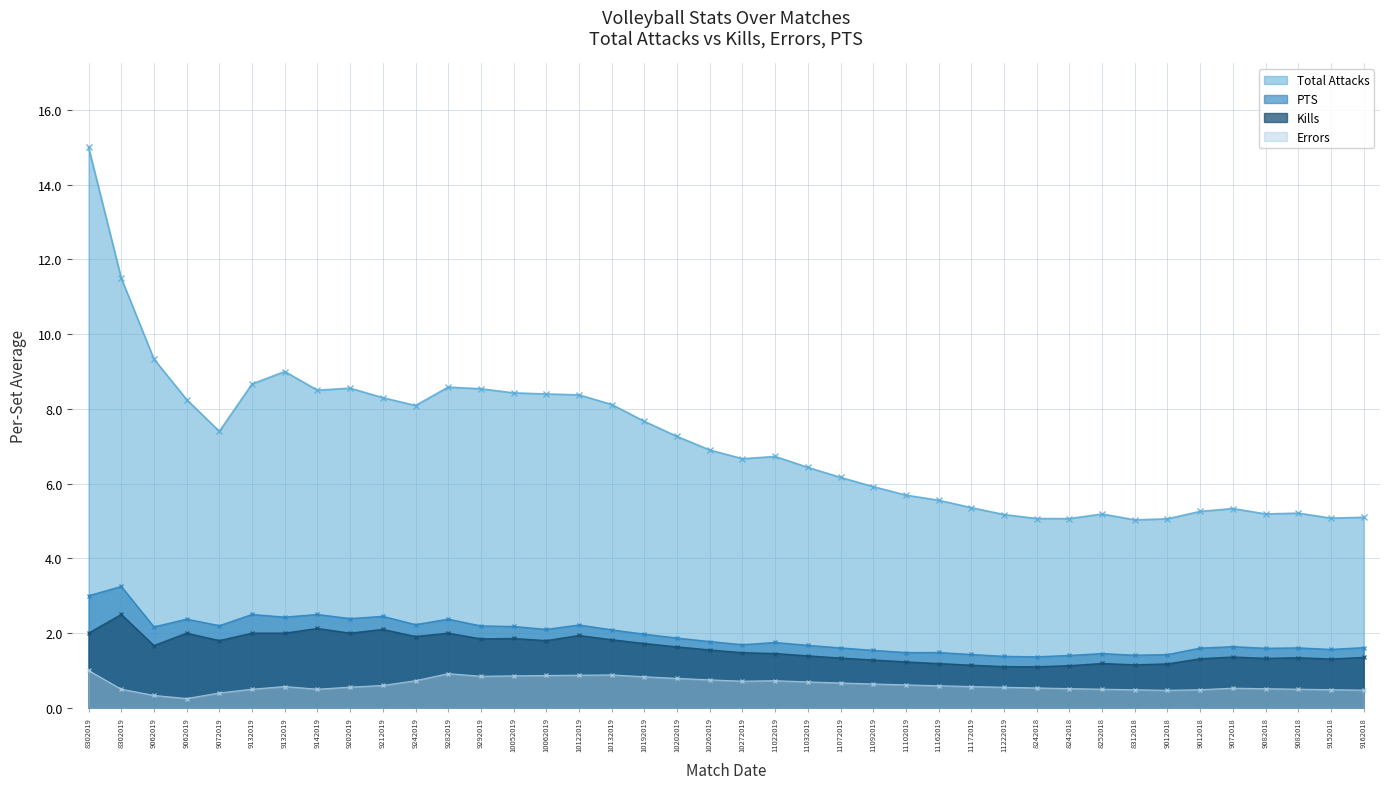

Where is Total Attacks nearest to the value 10?

9062019